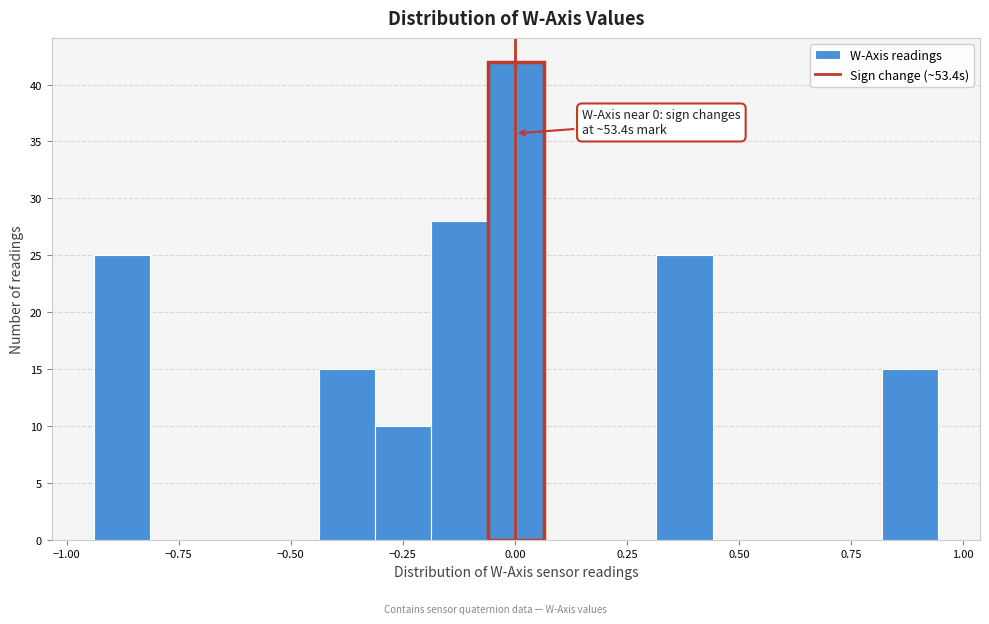

Read against the x-axis, roughly where is the centre of the tallest bar?

0.00